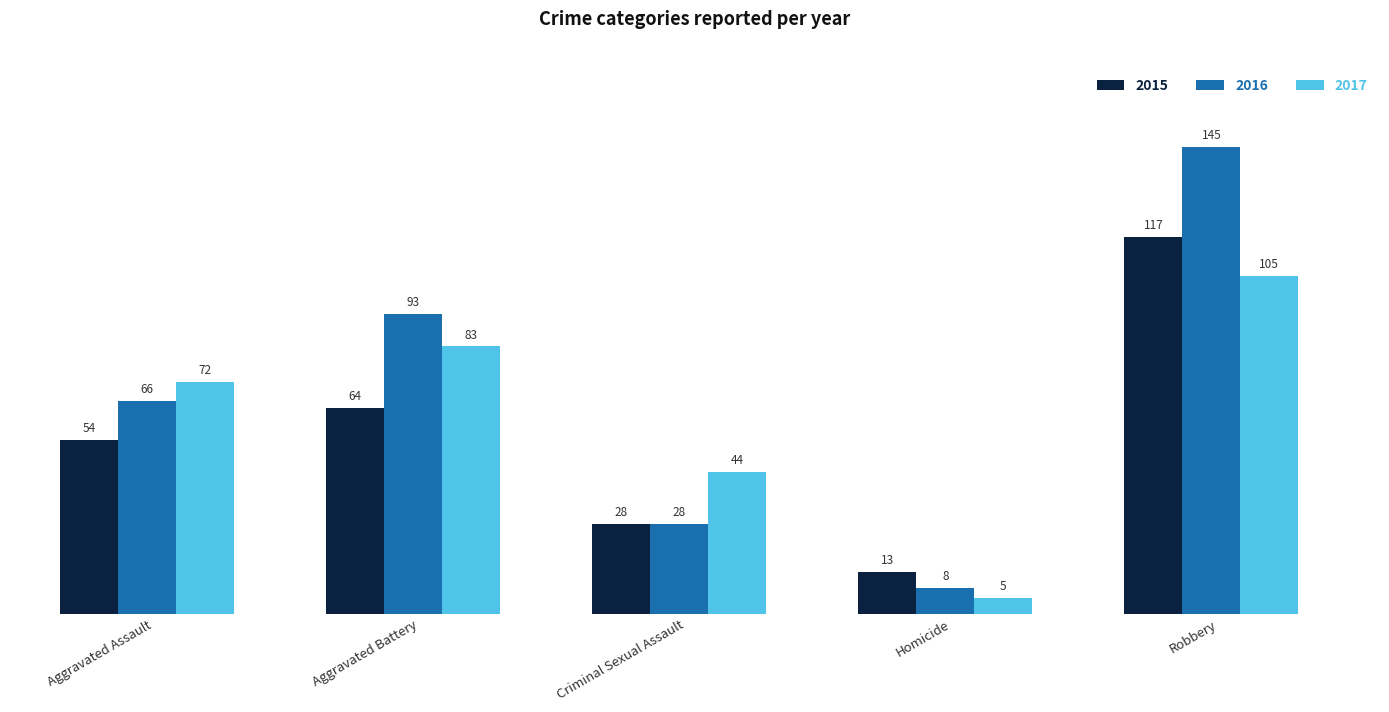

List the series in order of their overall mean, lowest first.

2015, 2017, 2016